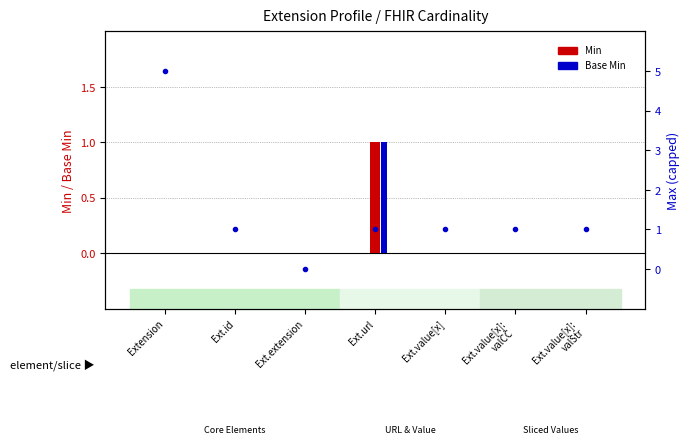

Which category has the lowest value in the Min series?

Extension